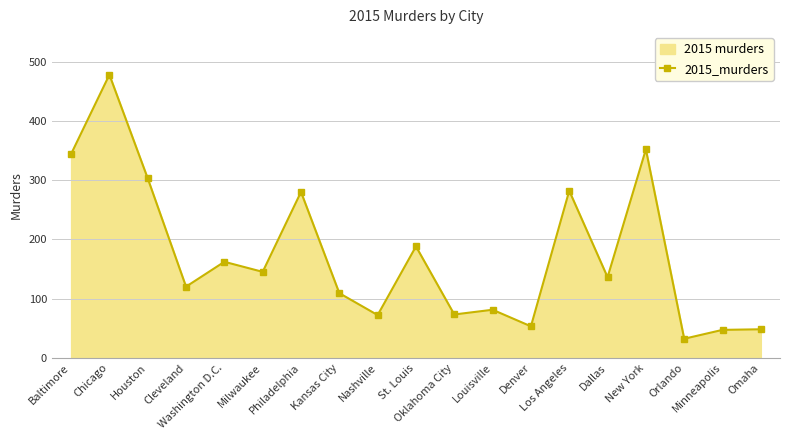

How many data points are above 136?

9